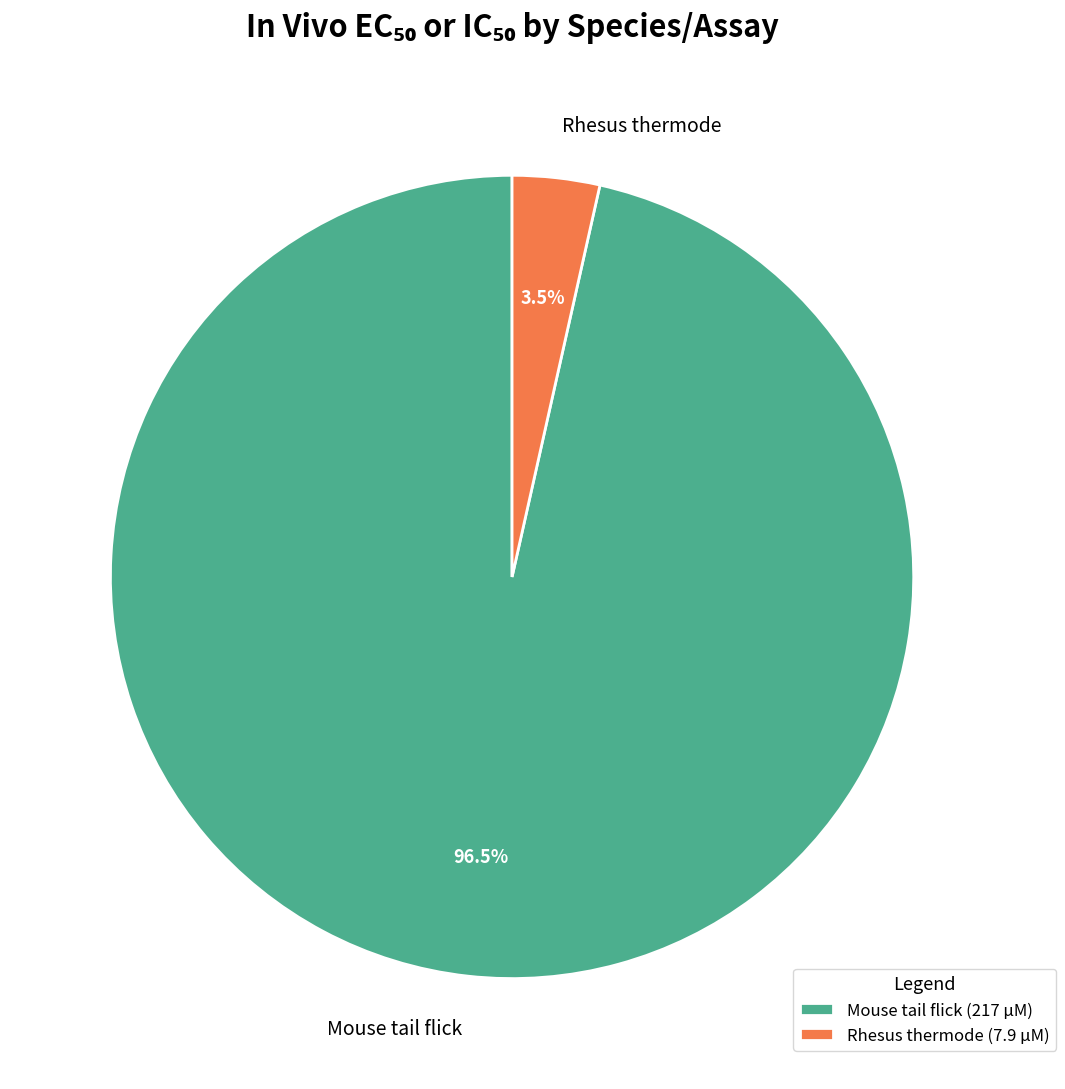

What percentage do Rhesus thermode and Mouse tail flick together represent?

100.0%